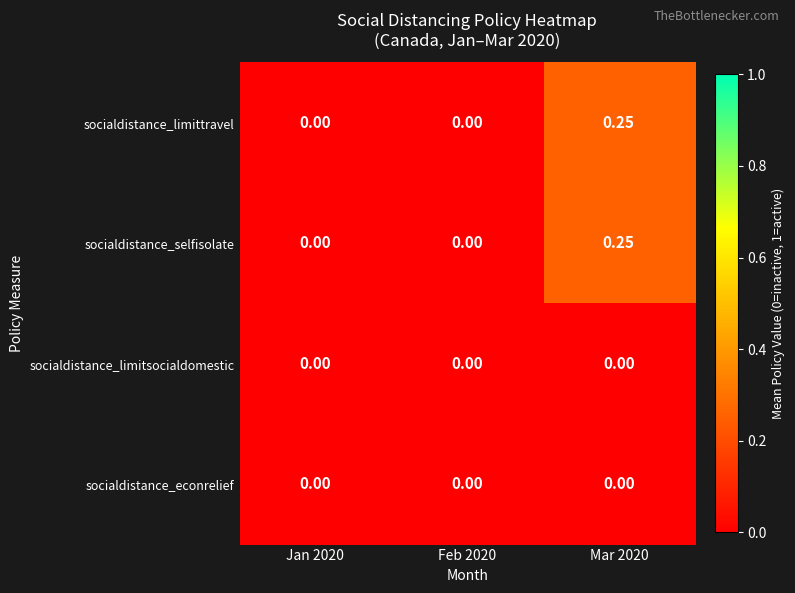

At which category is the sum across all series the highest?

Mar 2020